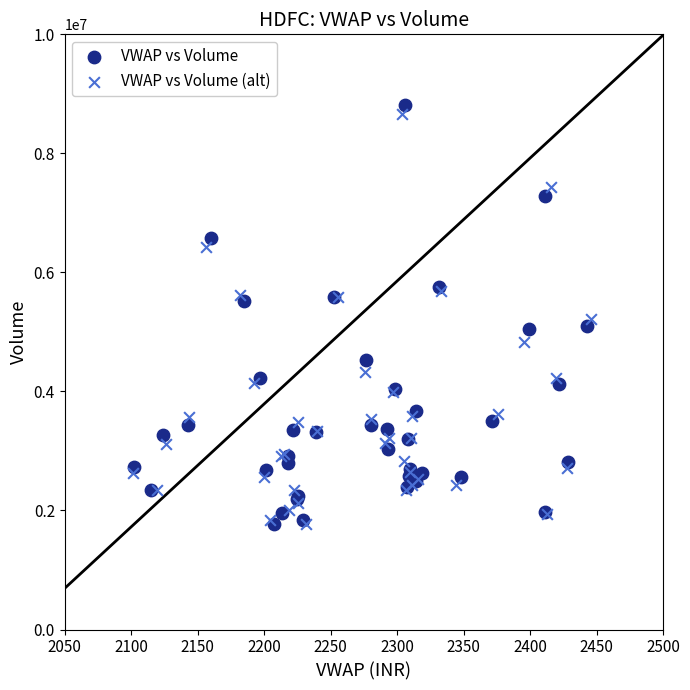

What are all the series names shown in the legend?

VWAP vs Volume, VWAP vs Volume (alt)